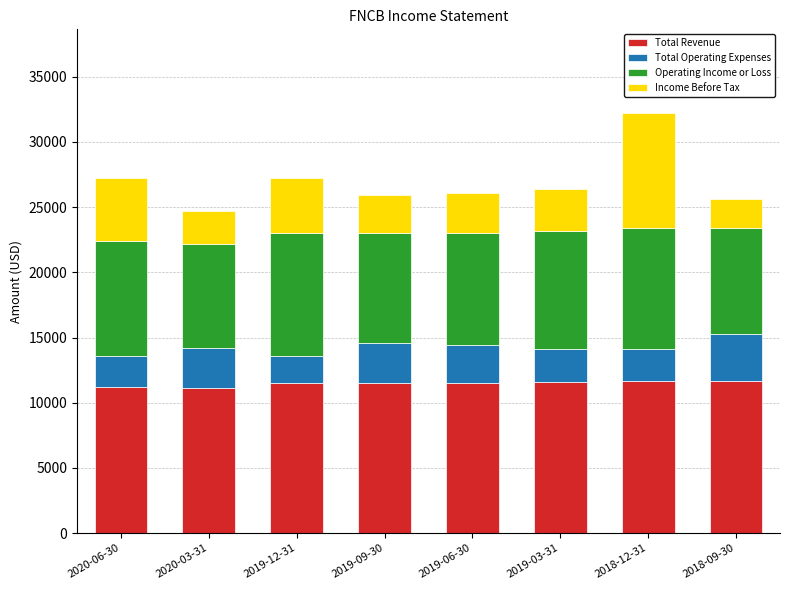

What is the highest value of the Total Revenue series?

11700